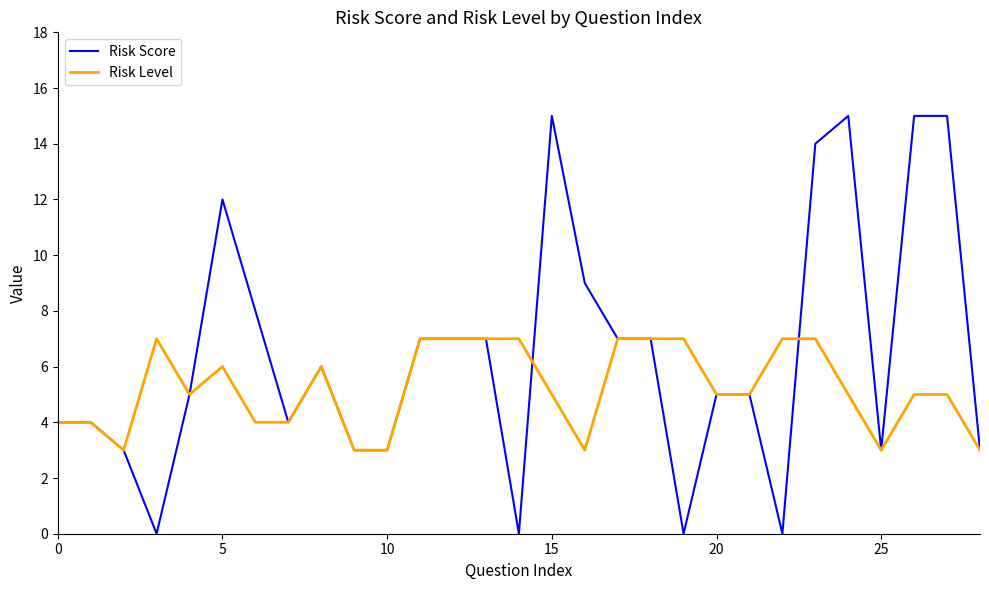

Rank the series by their maximum value, from lowest to highest.

Risk Level, Risk Score